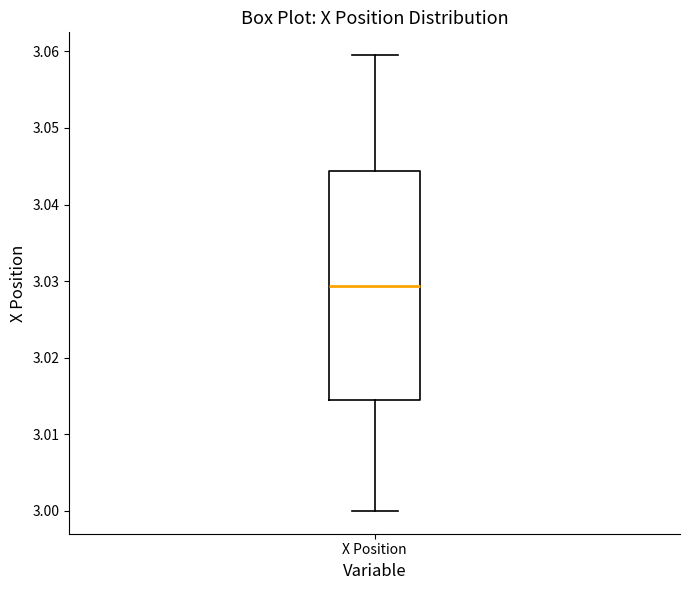

Where is the lower edge of the box for X Position on the y-axis? The values are not printed on the chart, so give them approximately, as read against the axis.

3.014